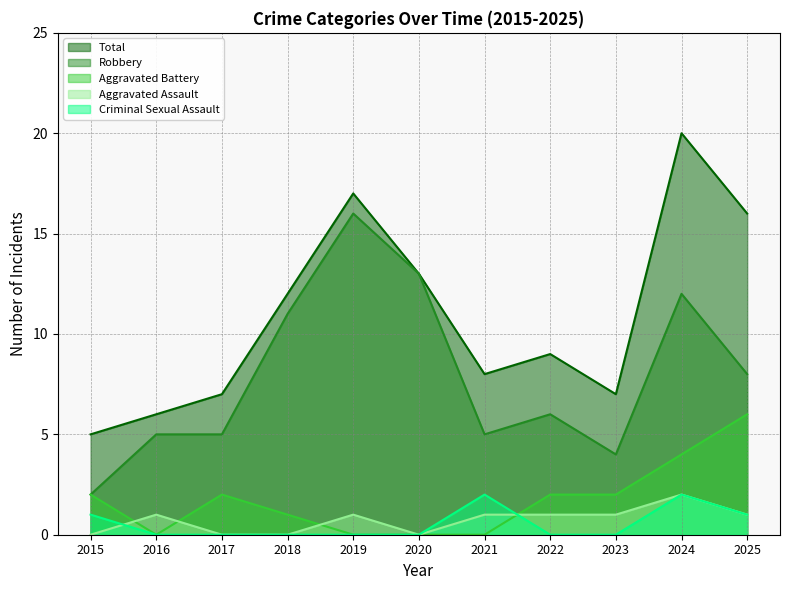

What is the sum of all Robbery values?

87